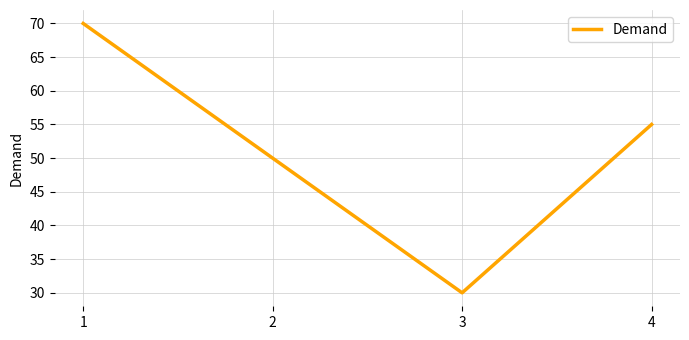

Which category has the lowest value across all series?

3